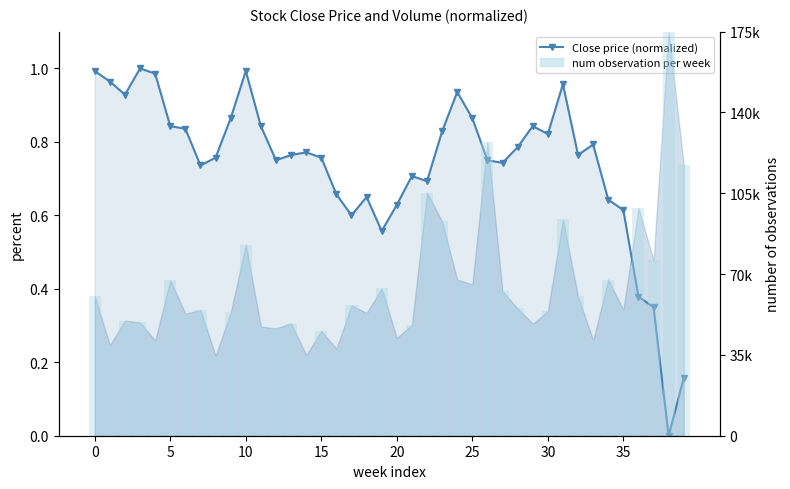

True or false: Close price (normalized) has a value of 1.1 at 26.

False